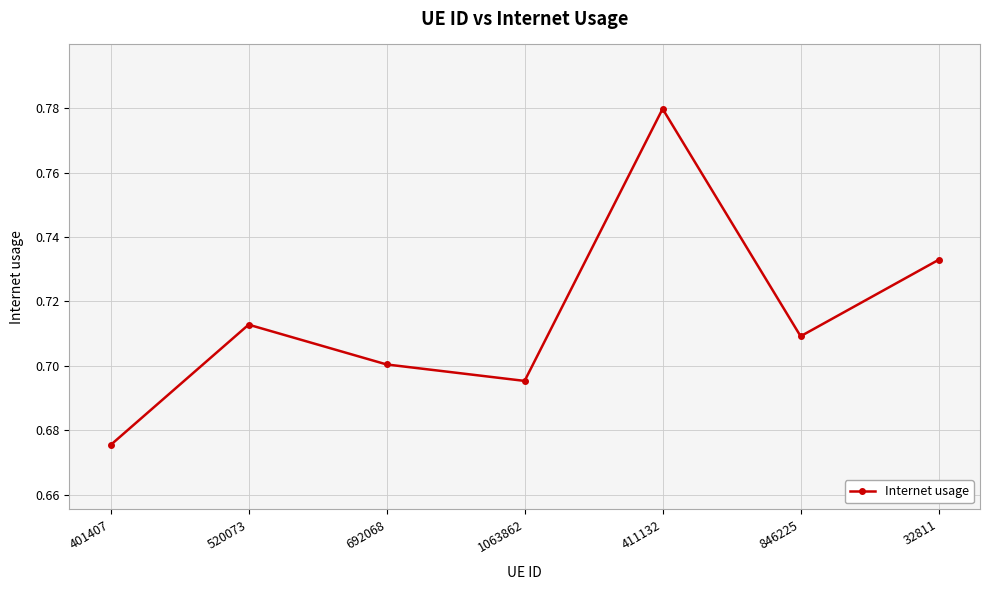

Rank the categories by value from highest to lowest.

411132, 32811, 520073, 846225, 692068, 1063862, 401407